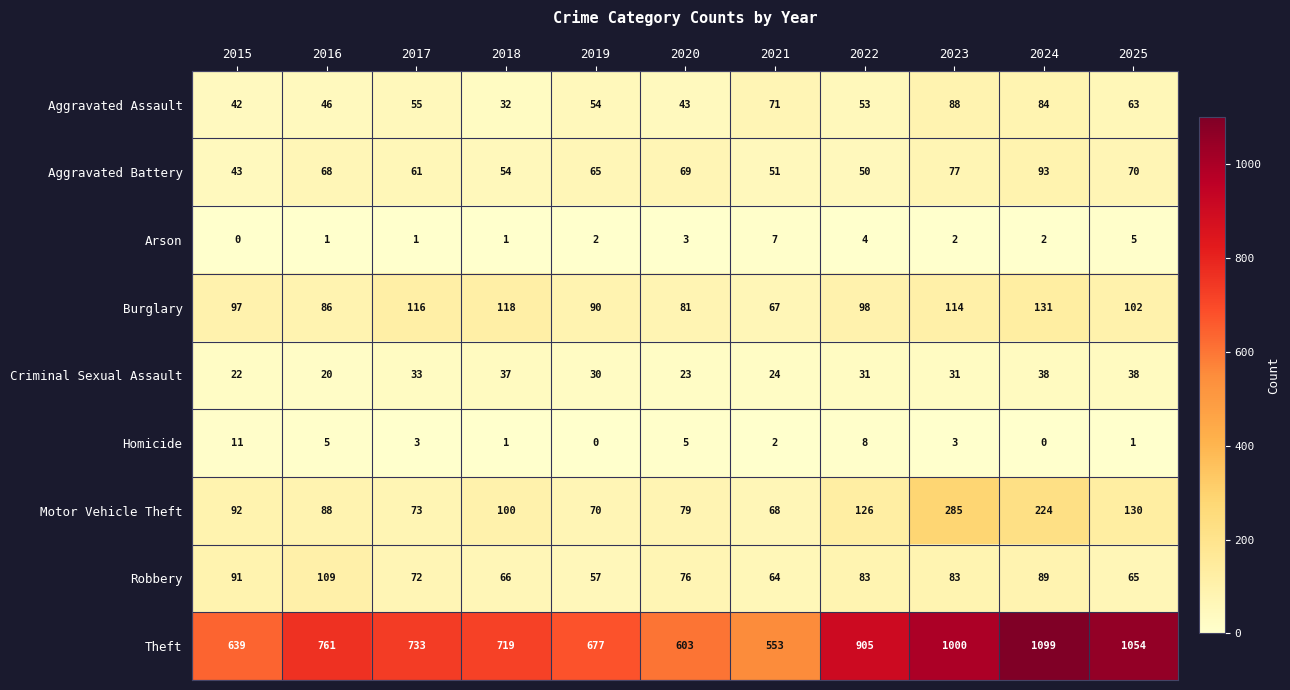

At which label does Theft reach its peak?

2024